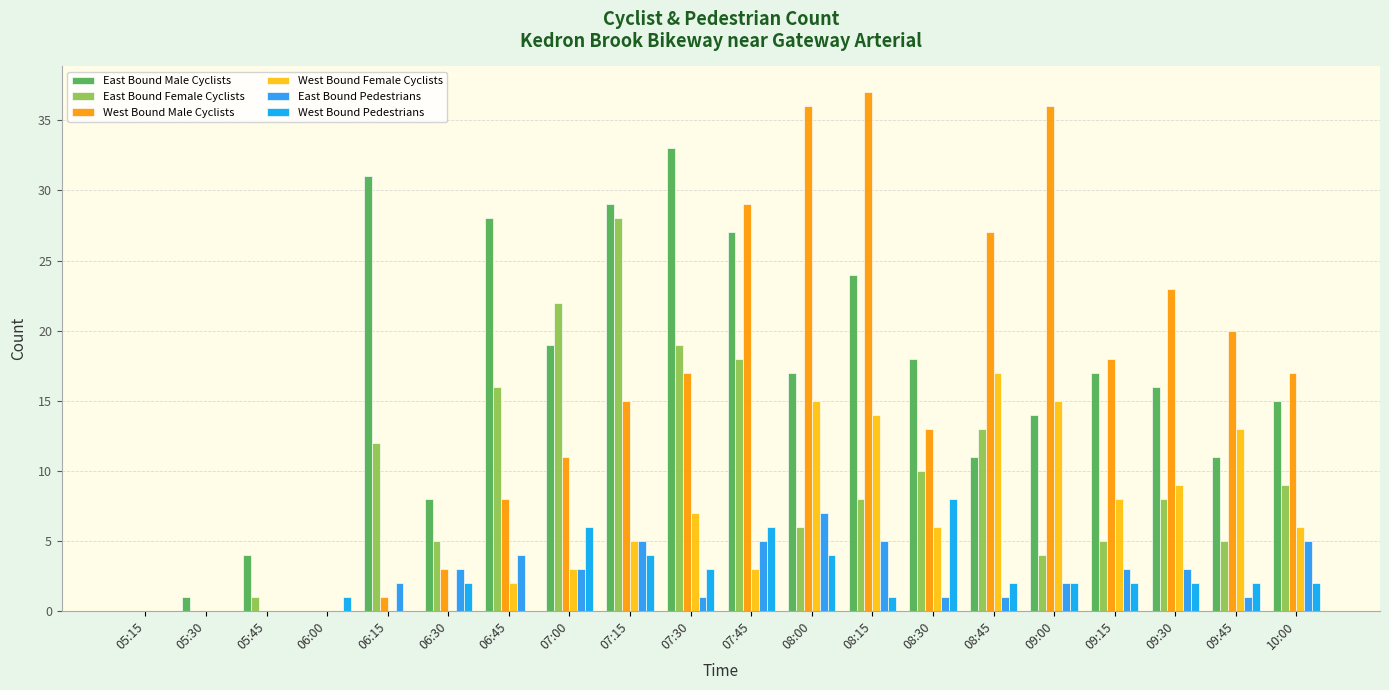

What are all the series names shown in the legend?

East Bound Male Cyclists, East Bound Female Cyclists, West Bound Male Cyclists, West Bound Female Cyclists, East Bound Pedestrians, West Bound Pedestrians